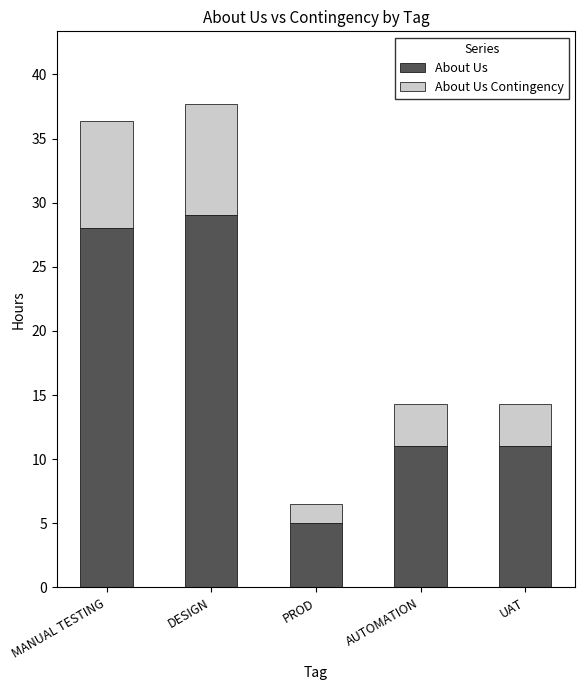

At which label does About Us reach its minimum?

PROD